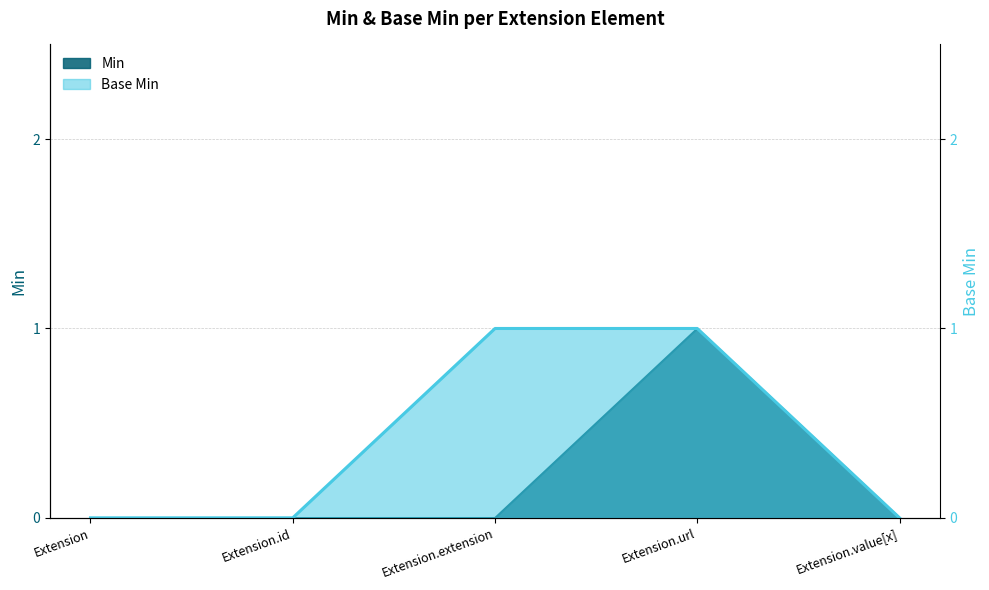

What is the maximum value for Base Min?

1